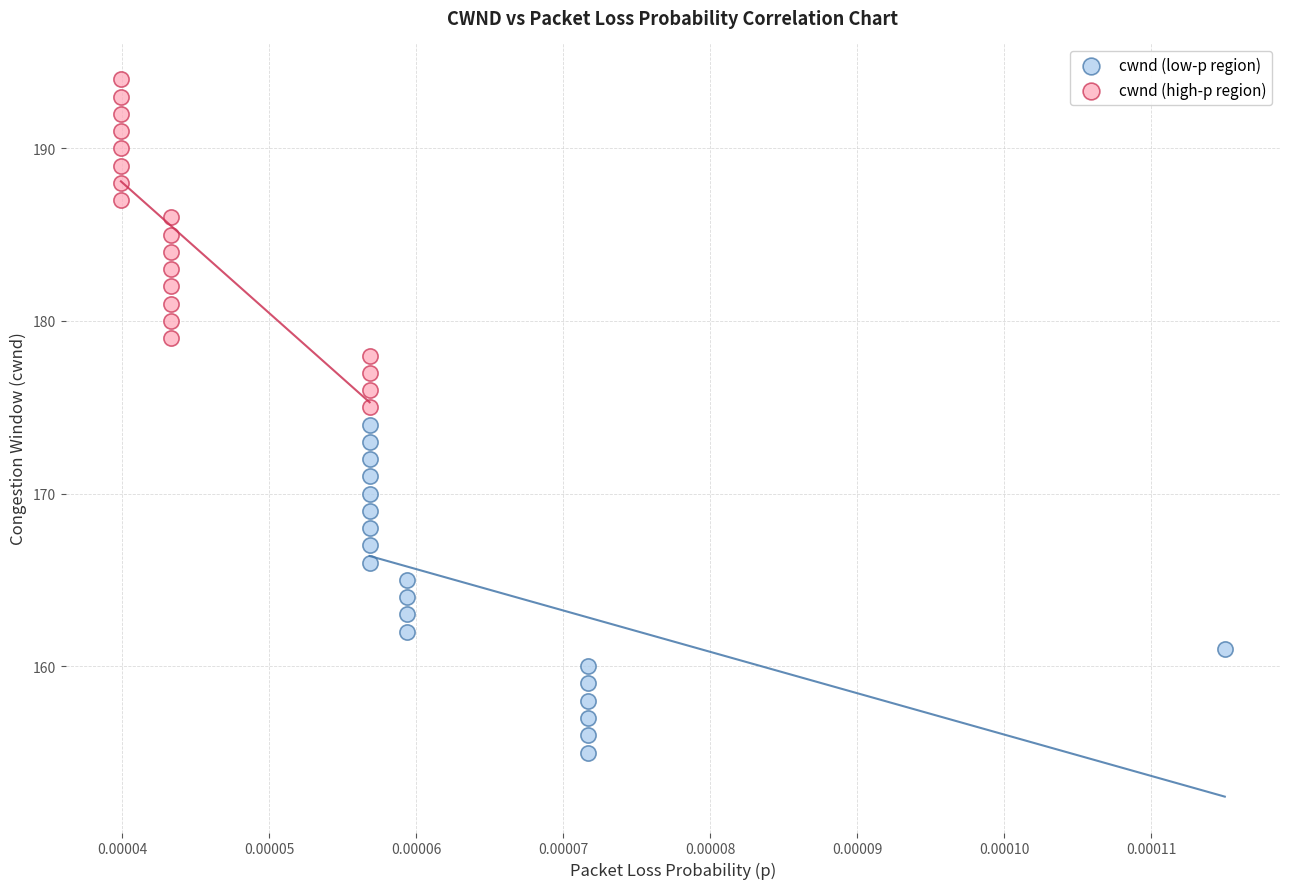

Which series contains the highest Y value?

cwnd (high-p region)